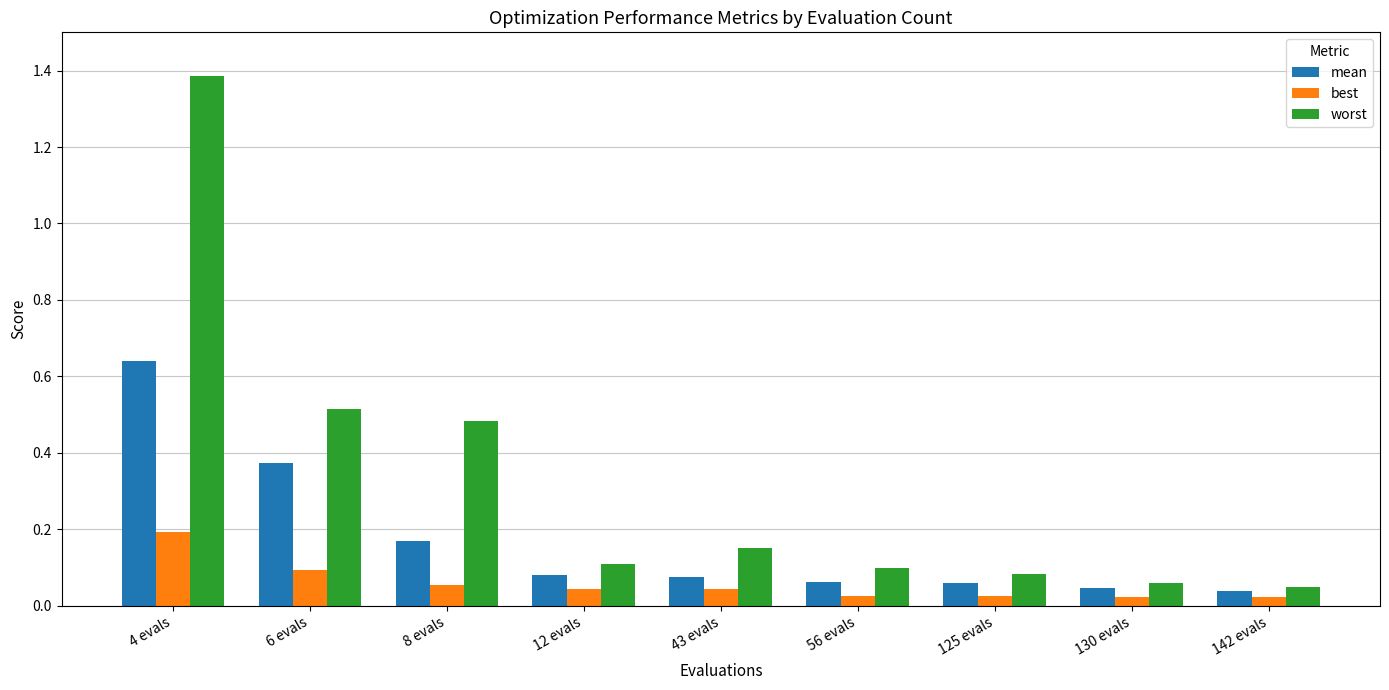

What is the label of the 6th bar from the left?

56 evals